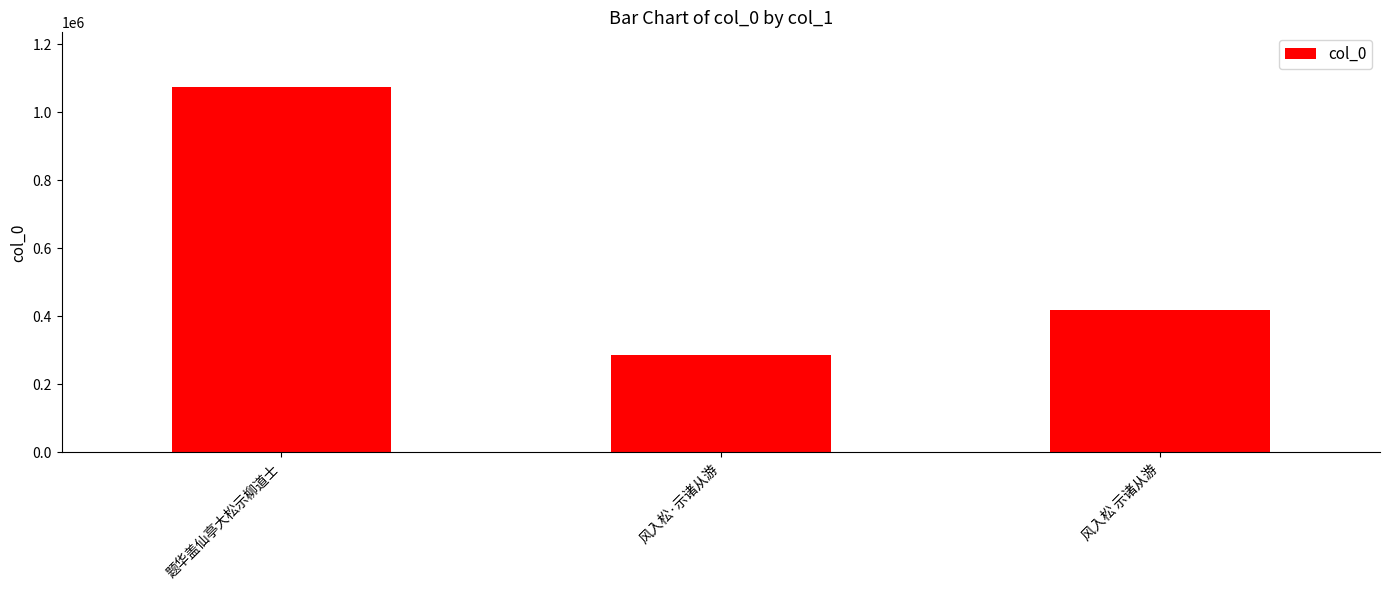

How many values are between 287482 and 1073425?

3